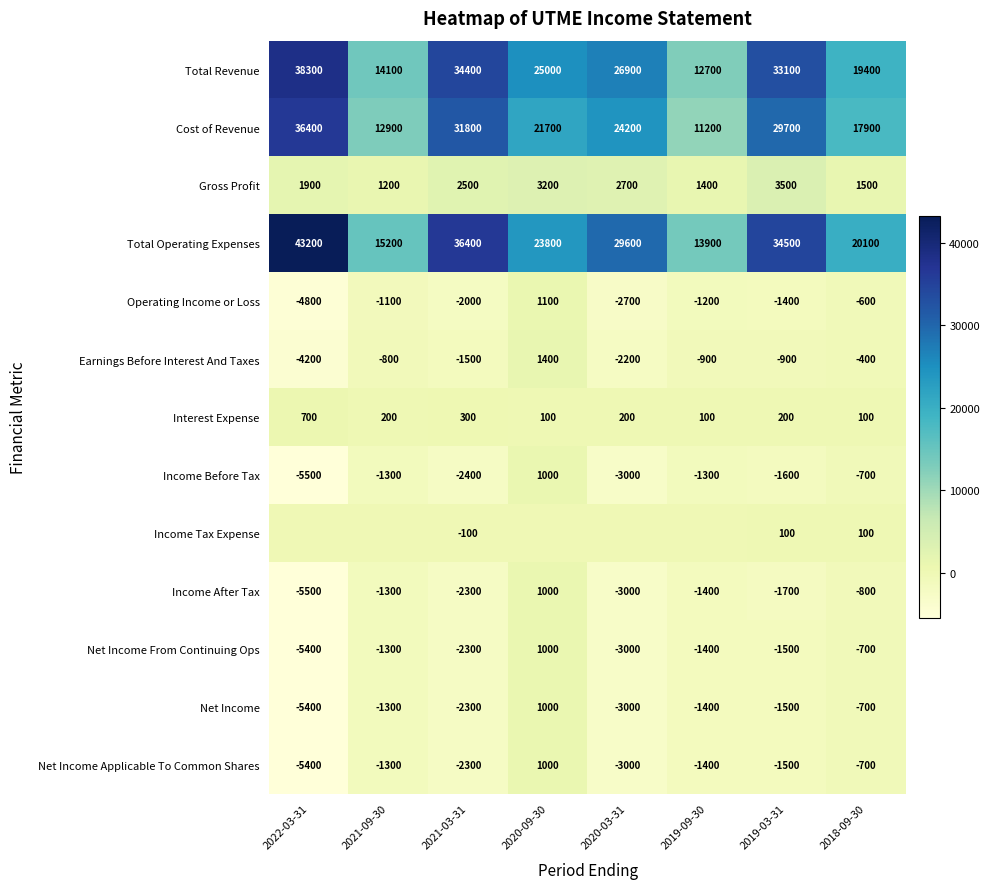

Which label corresponds to the smallest value in the chart?

2022-03-31